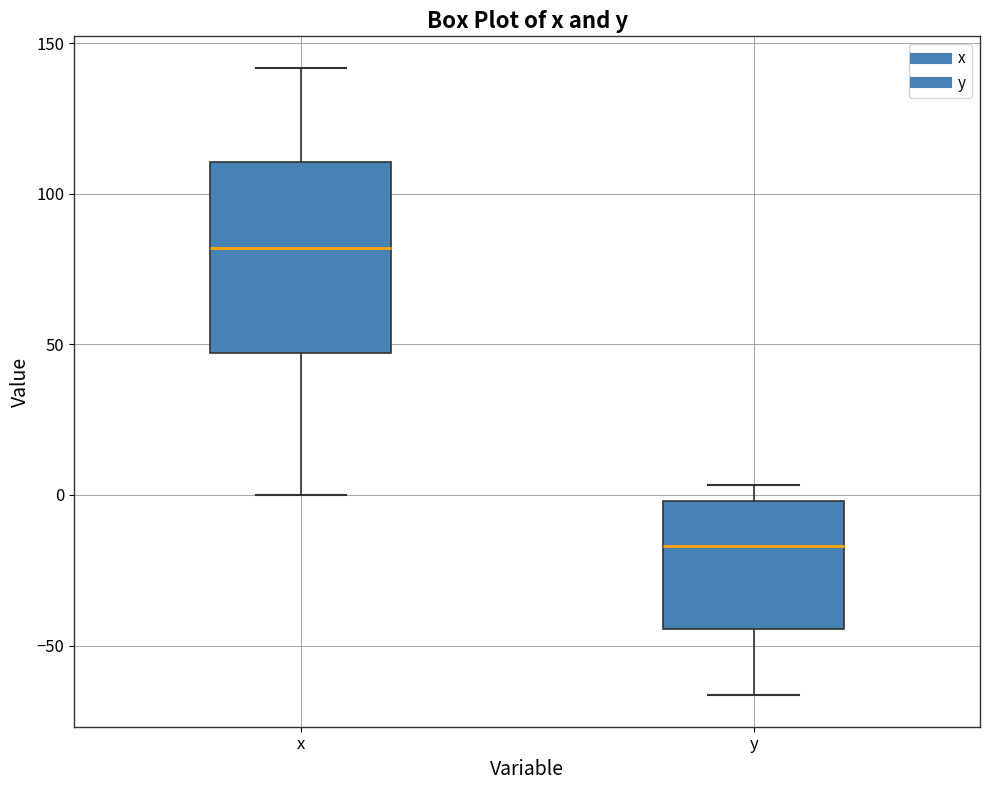

Reading left to right, read every box against the y-axis: the position of its median line, the range the box covers, and the ends of its whiskers. The values are not printed on the chart, so give them approximately, as read against the axis.

x: median 80, box 45 to 110, whiskers 0 to 140
y: median -15, box -45 to 0, whiskers -65 to 5